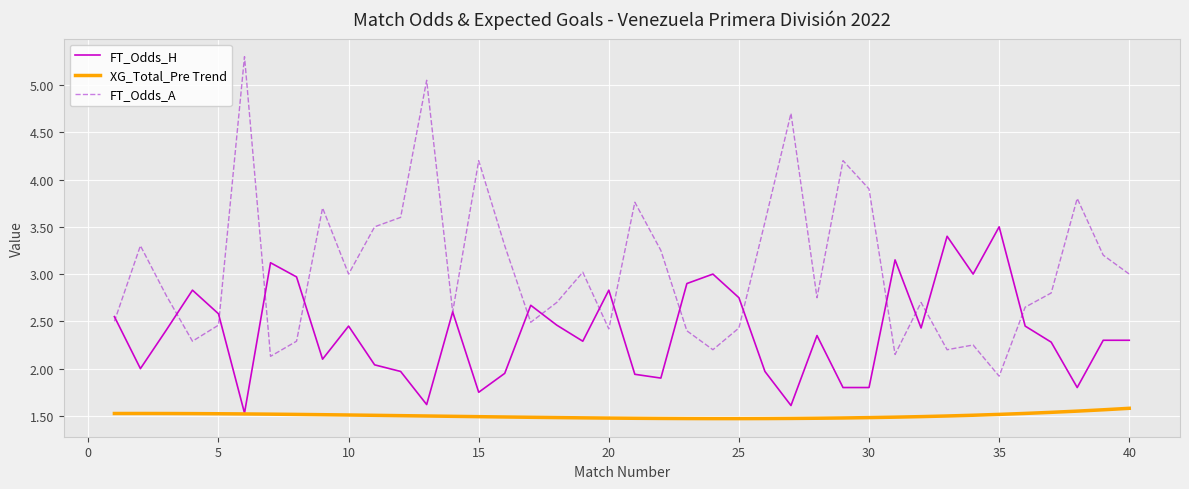

Which series has the largest total across all categories?

FT_Odds_A